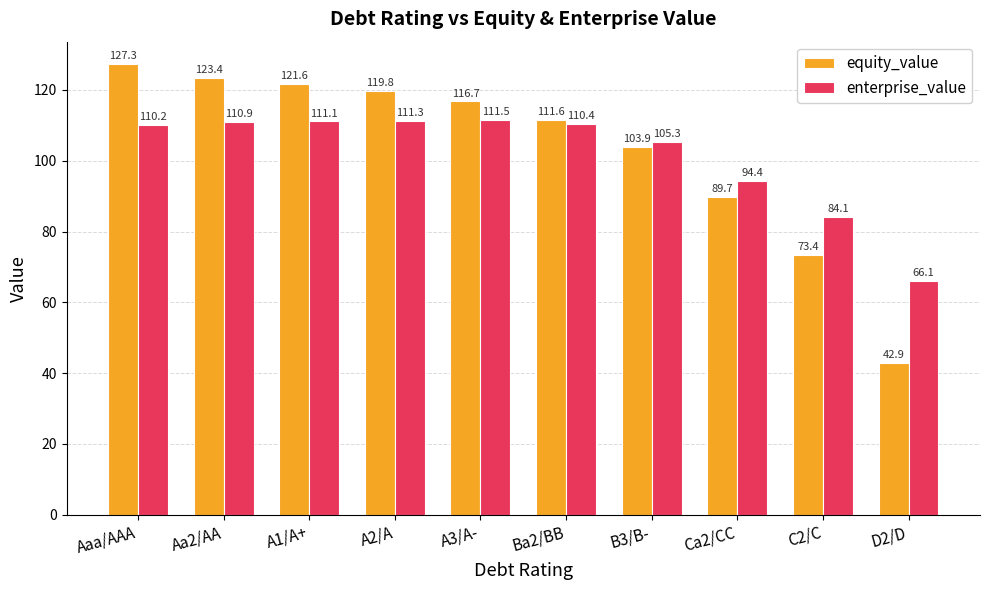

How many bars are there in total?

20